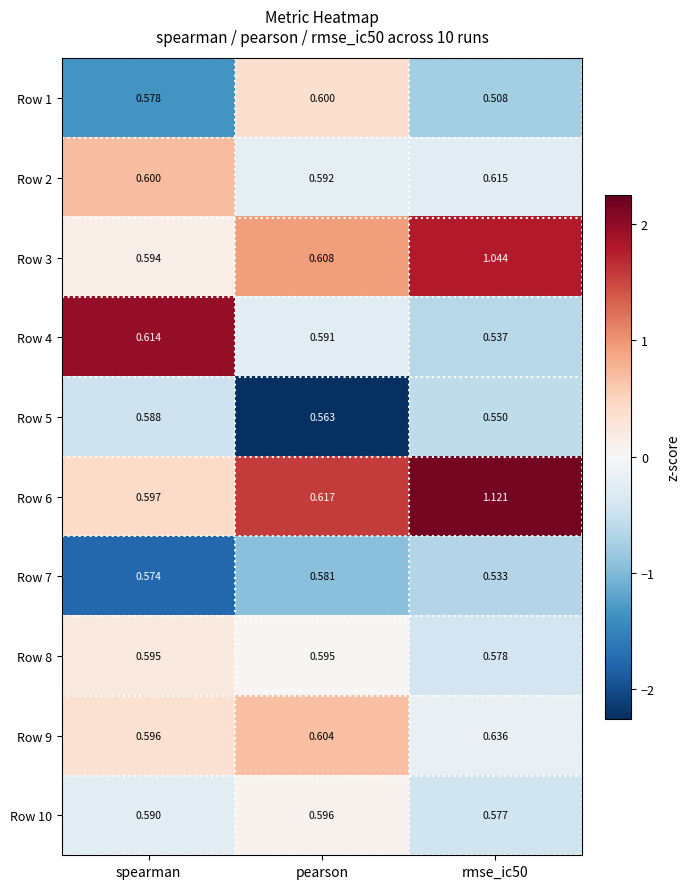

Which series changed the most between spearman and rmse_ic50?

Row 6